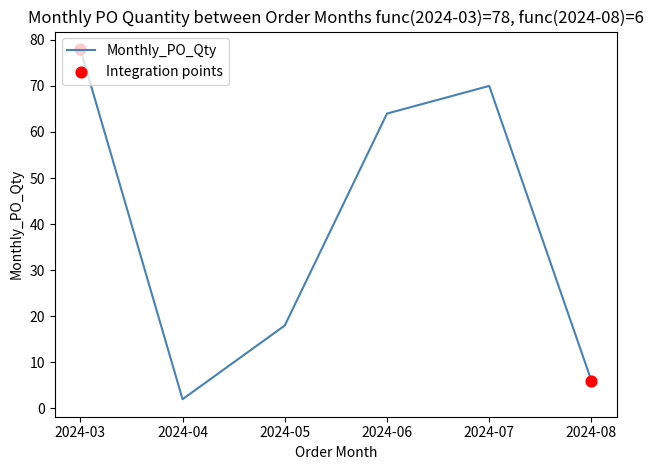

What is the change in value from 2024-04 to 2024-05?

+16